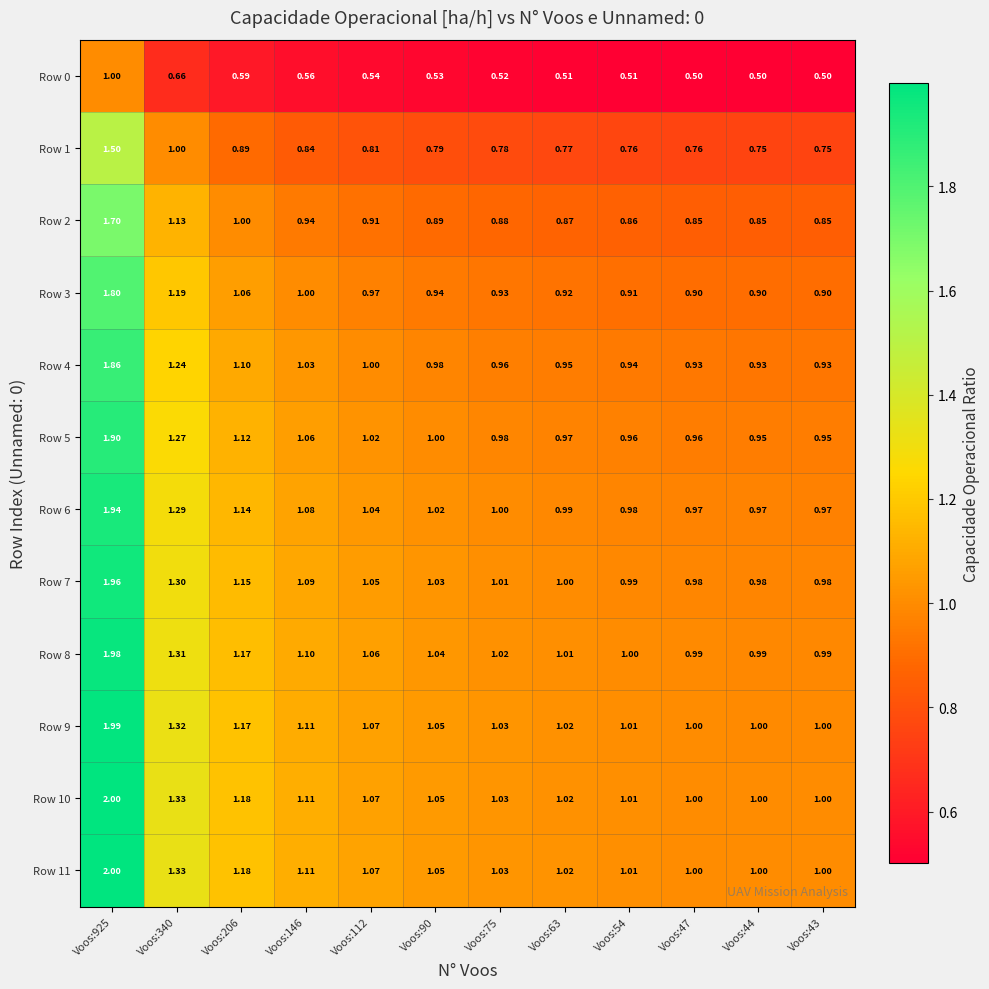

Is the value of Row 3 at Voos:340 greater than the value of Row 6 at Voos:43?

Yes